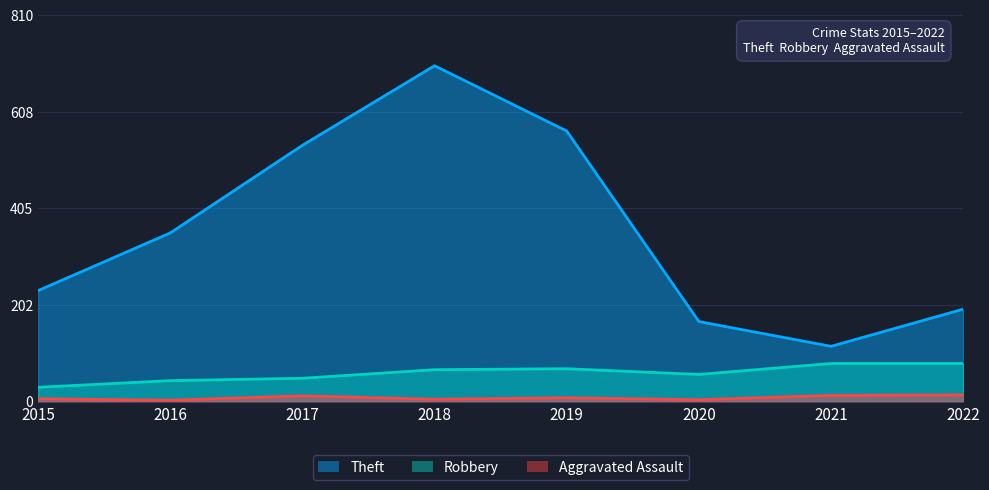

Which category has the highest value in the Theft series?

2018